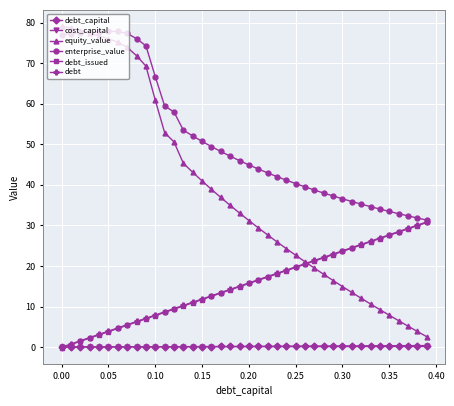

Which series has the largest total across all categories?

enterprise_value